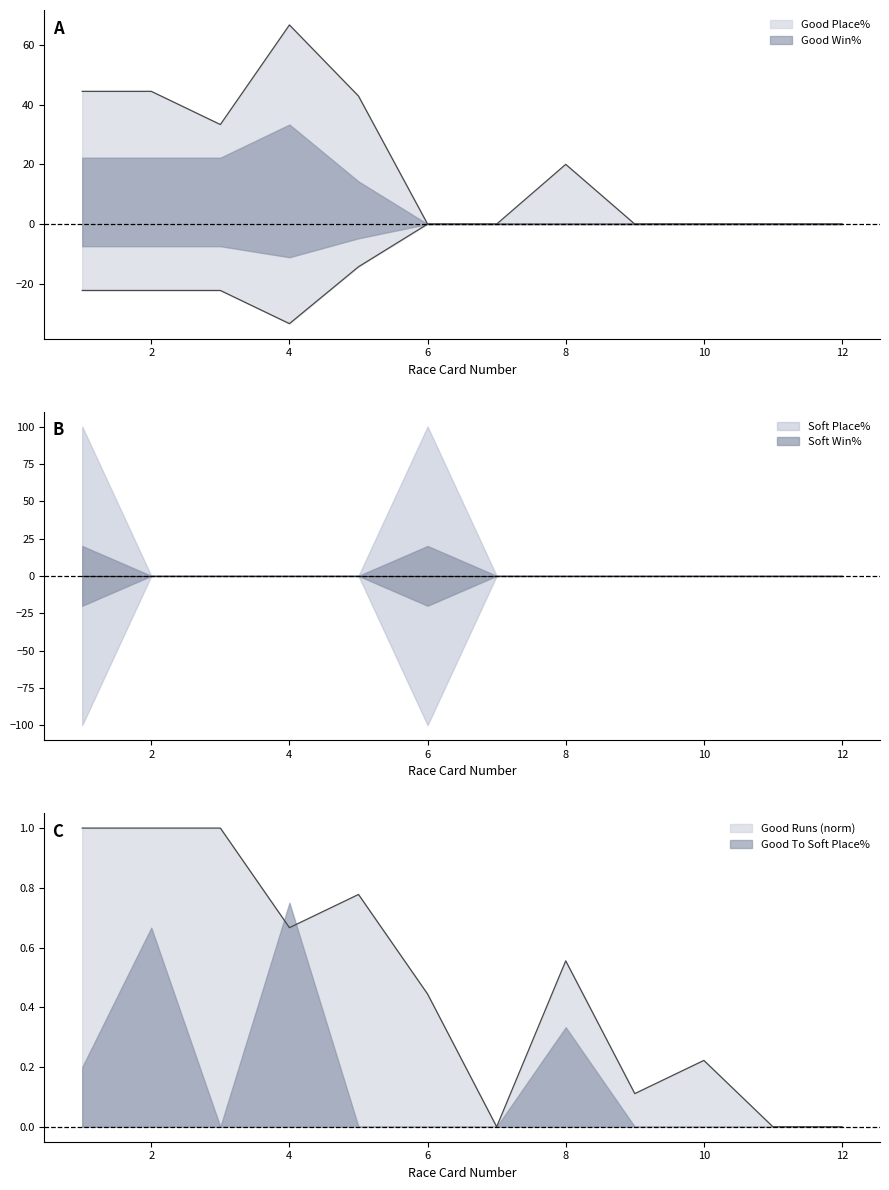

How many lines are shown in the chart?

3